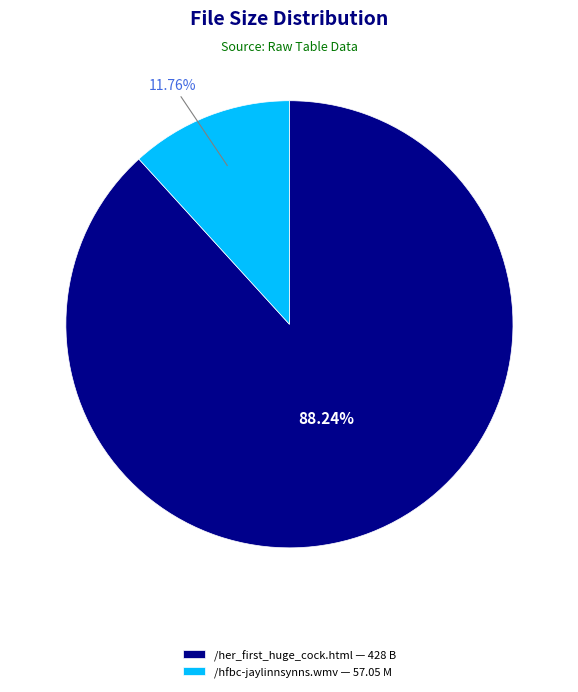

Count the number of slices in the pie.

2